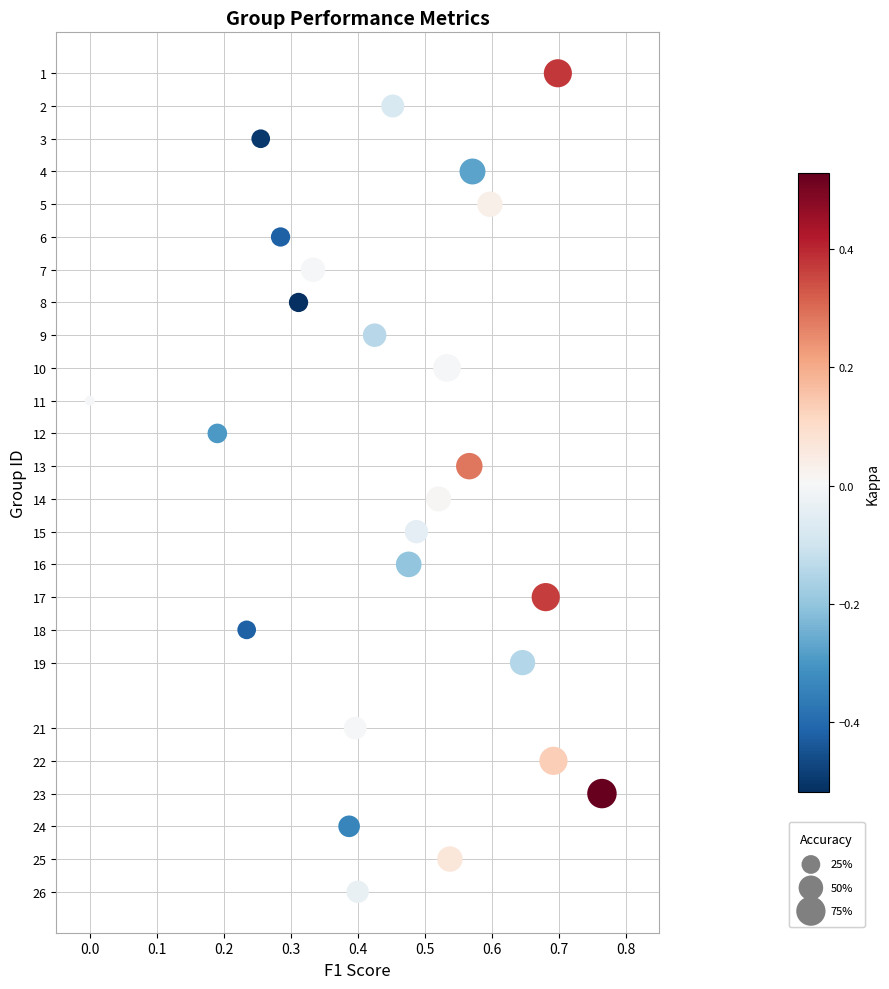

What is the range of Y values (max minus min)?

25